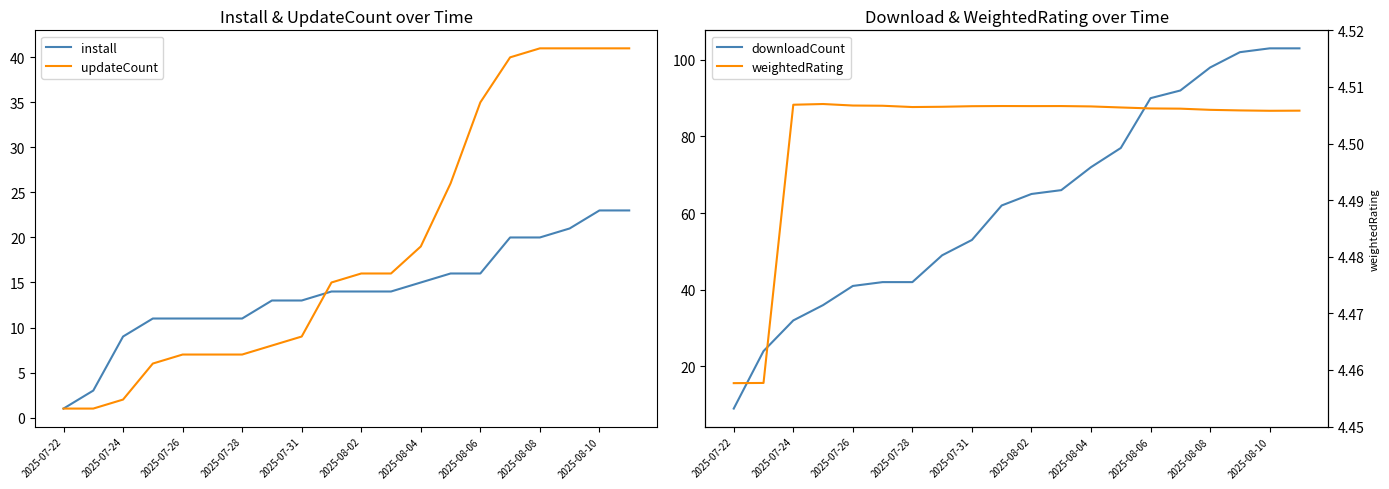

How many data points in downloadCount are less than 65?

10